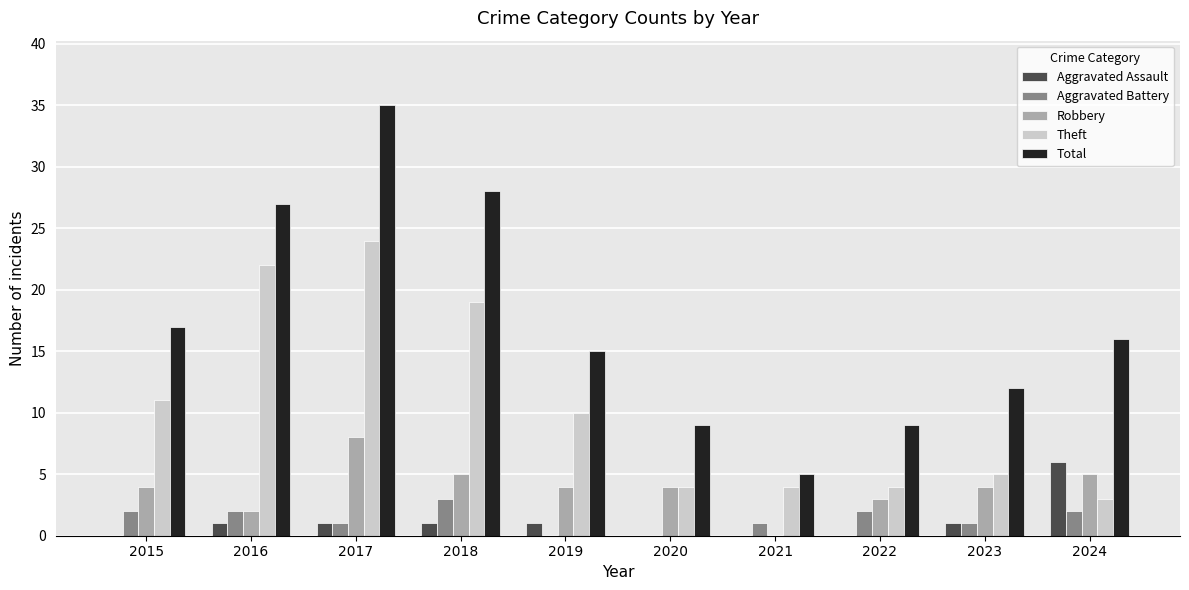

Which category has the highest value in the Total series?

2017